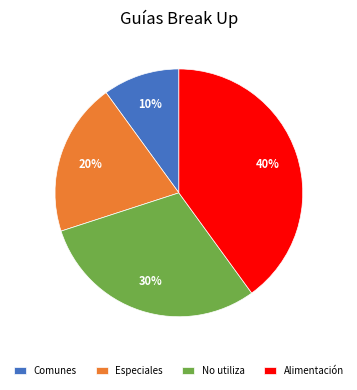

What is the smallest slice in the pie chart?

Comunes